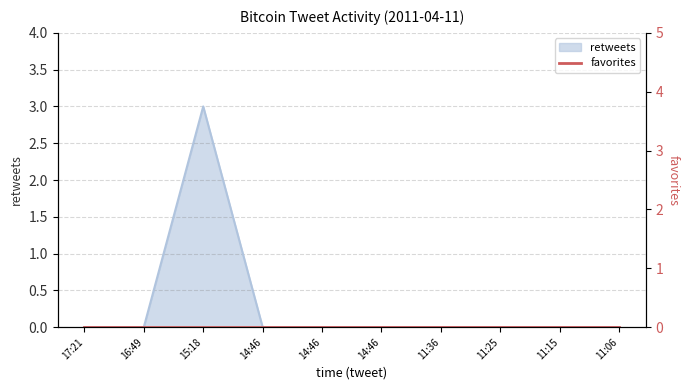

Where is the data nearest to the value 1?

17:21